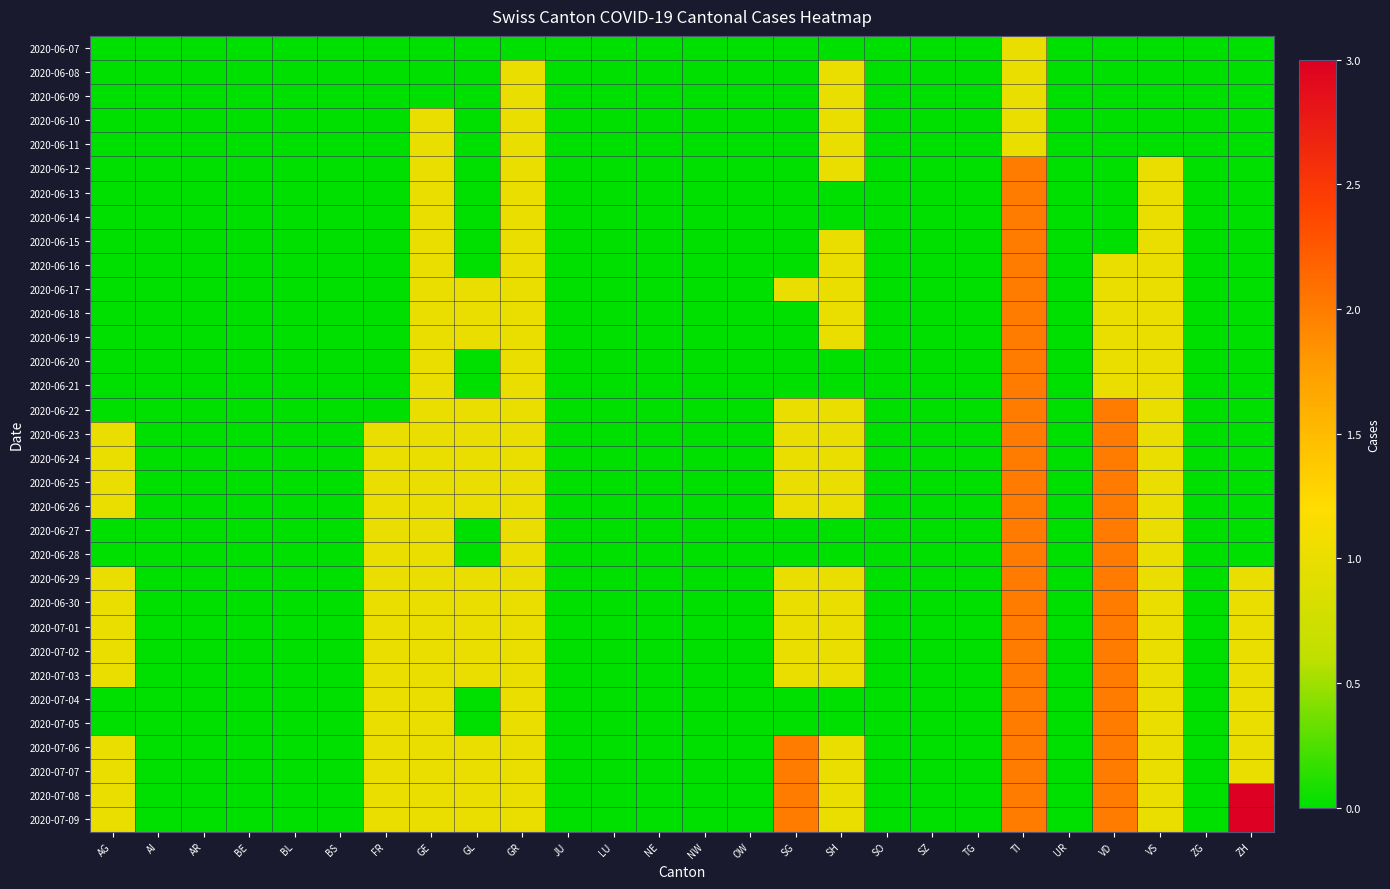

Rank the series at GL from lowest to highest value.

2020-06-07, 2020-06-08, 2020-06-09, 2020-06-10, 2020-06-11, 2020-06-12, 2020-06-13, 2020-06-14, 2020-06-15, 2020-06-16, 2020-06-20, 2020-06-21, 2020-06-27, 2020-06-28, 2020-07-04, 2020-07-05, 2020-06-17, 2020-06-18, 2020-06-19, 2020-06-22, 2020-06-23, 2020-06-24, 2020-06-25, 2020-06-26, 2020-06-29, 2020-06-30, 2020-07-01, 2020-07-02, 2020-07-03, 2020-07-06, 2020-07-07, 2020-07-08, 2020-07-09